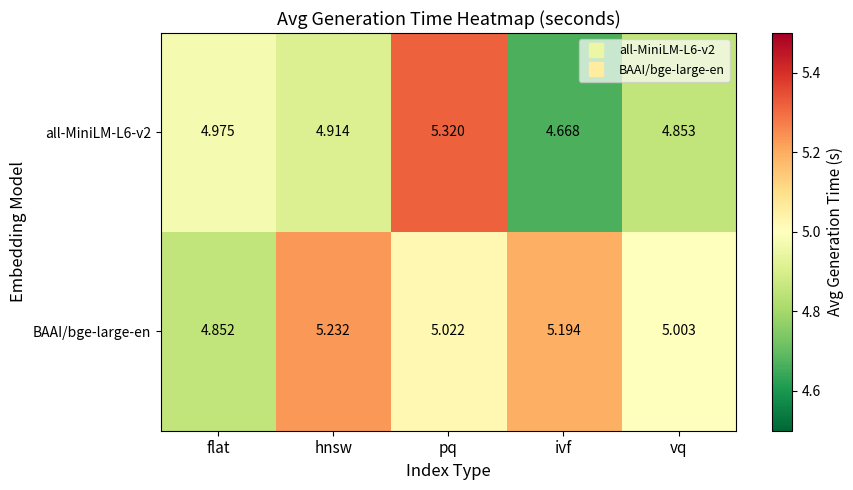

List the series in order of their peak value, lowest first.

BAAI/bge-large-en, all-MiniLM-L6-v2